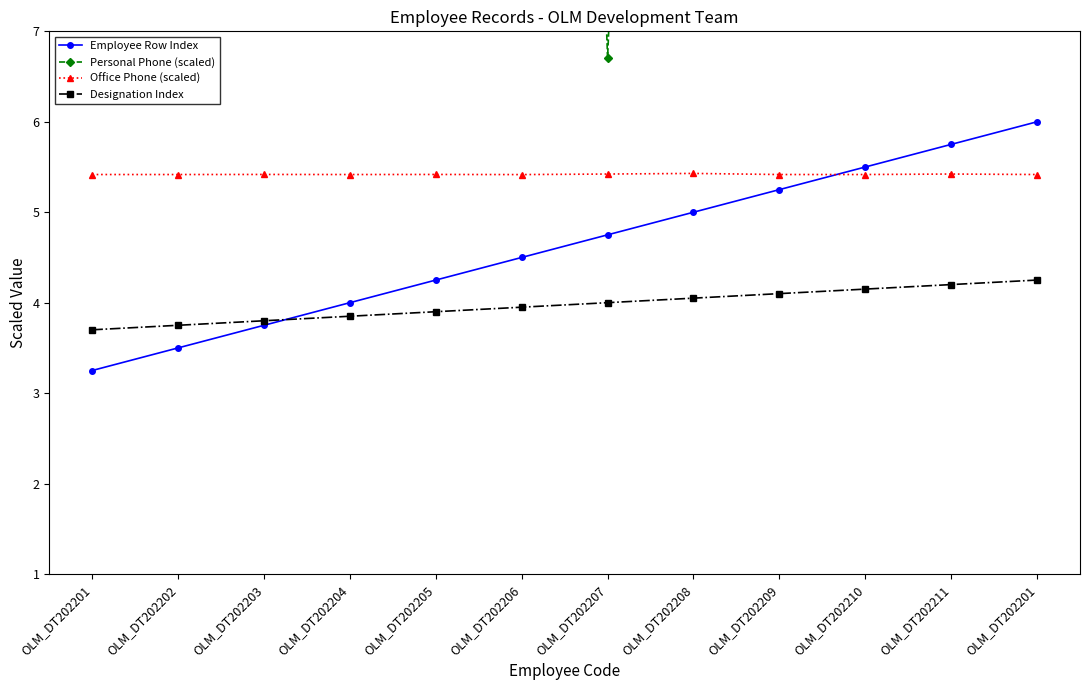

What is the difference between the highest and lowest values at OLM_DT202202?

21.8